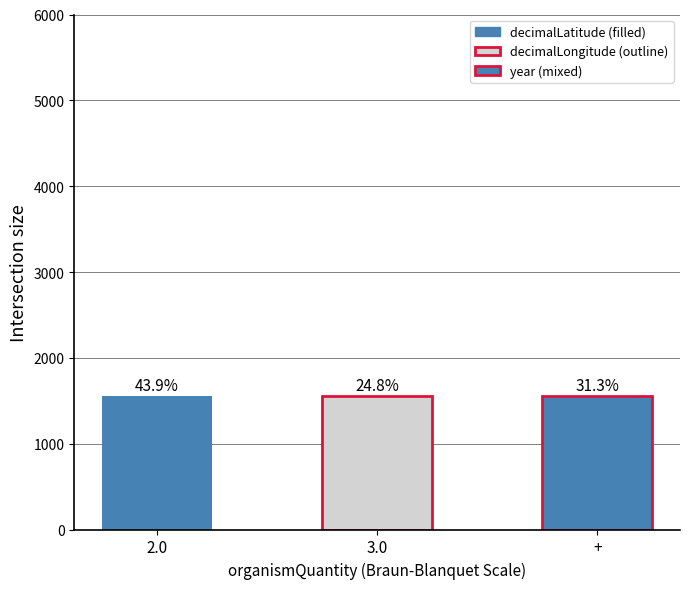

True or false: decimalLatitude has a value of 90.8 at 2.0.

False